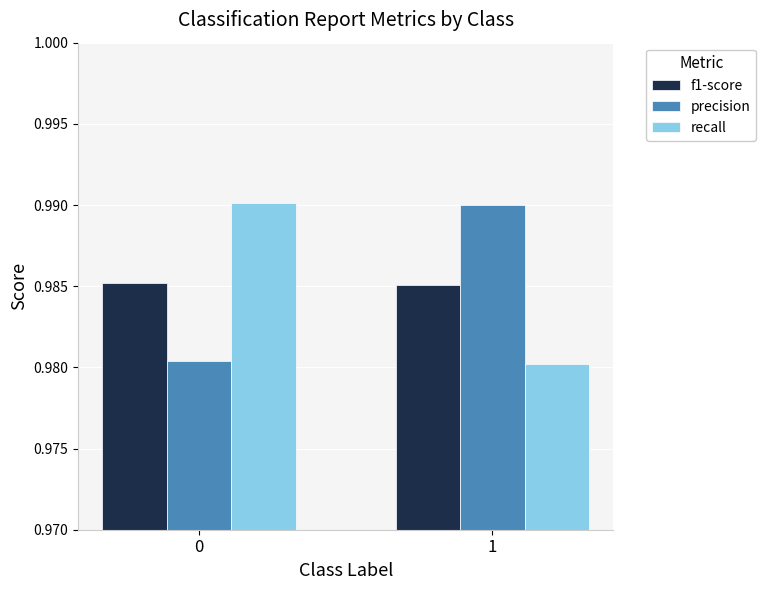

At which label is recall closest to 0?

1